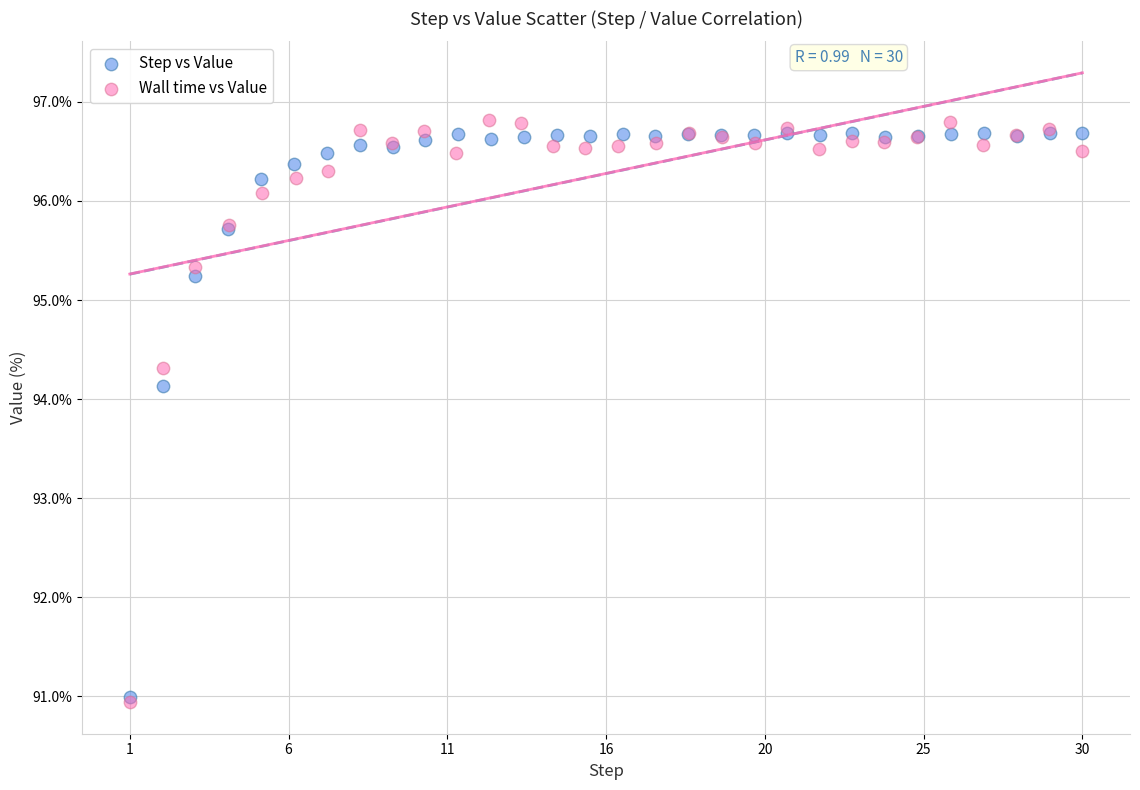

Which series has the widest spread of Y values?

Wall time vs Value